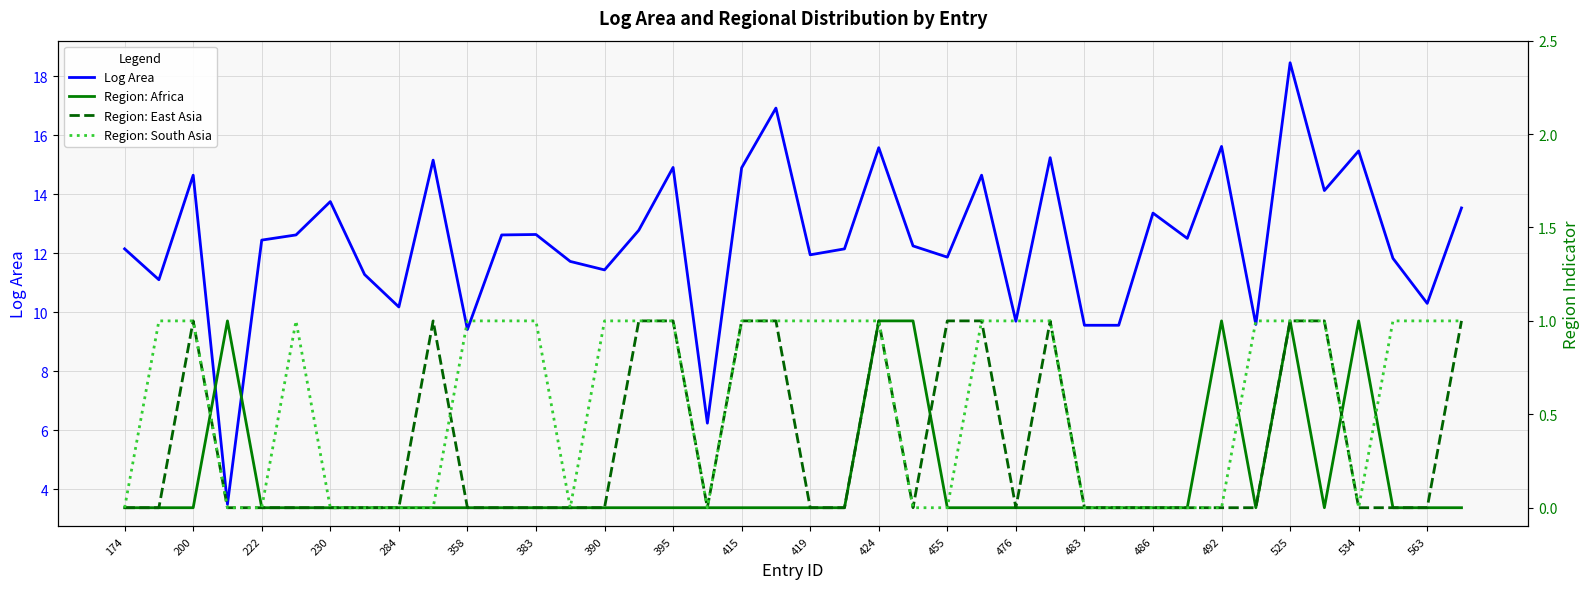

At which label does Log Area reach its peak?

525